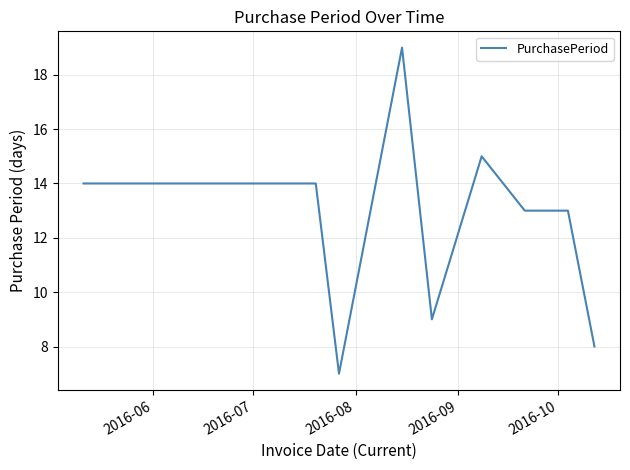

Reading right to left, what are all the values shown in this chart?

8	13	13	15	9	19	7	14	14	14	14	14	14